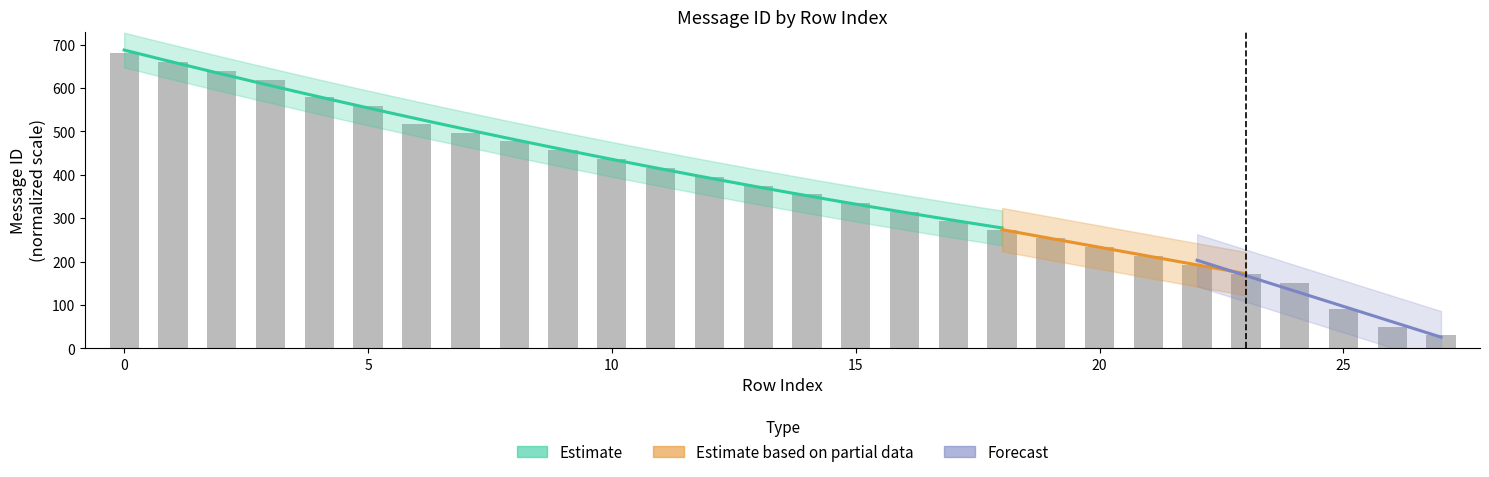

At which label is the value closest to 355?

14